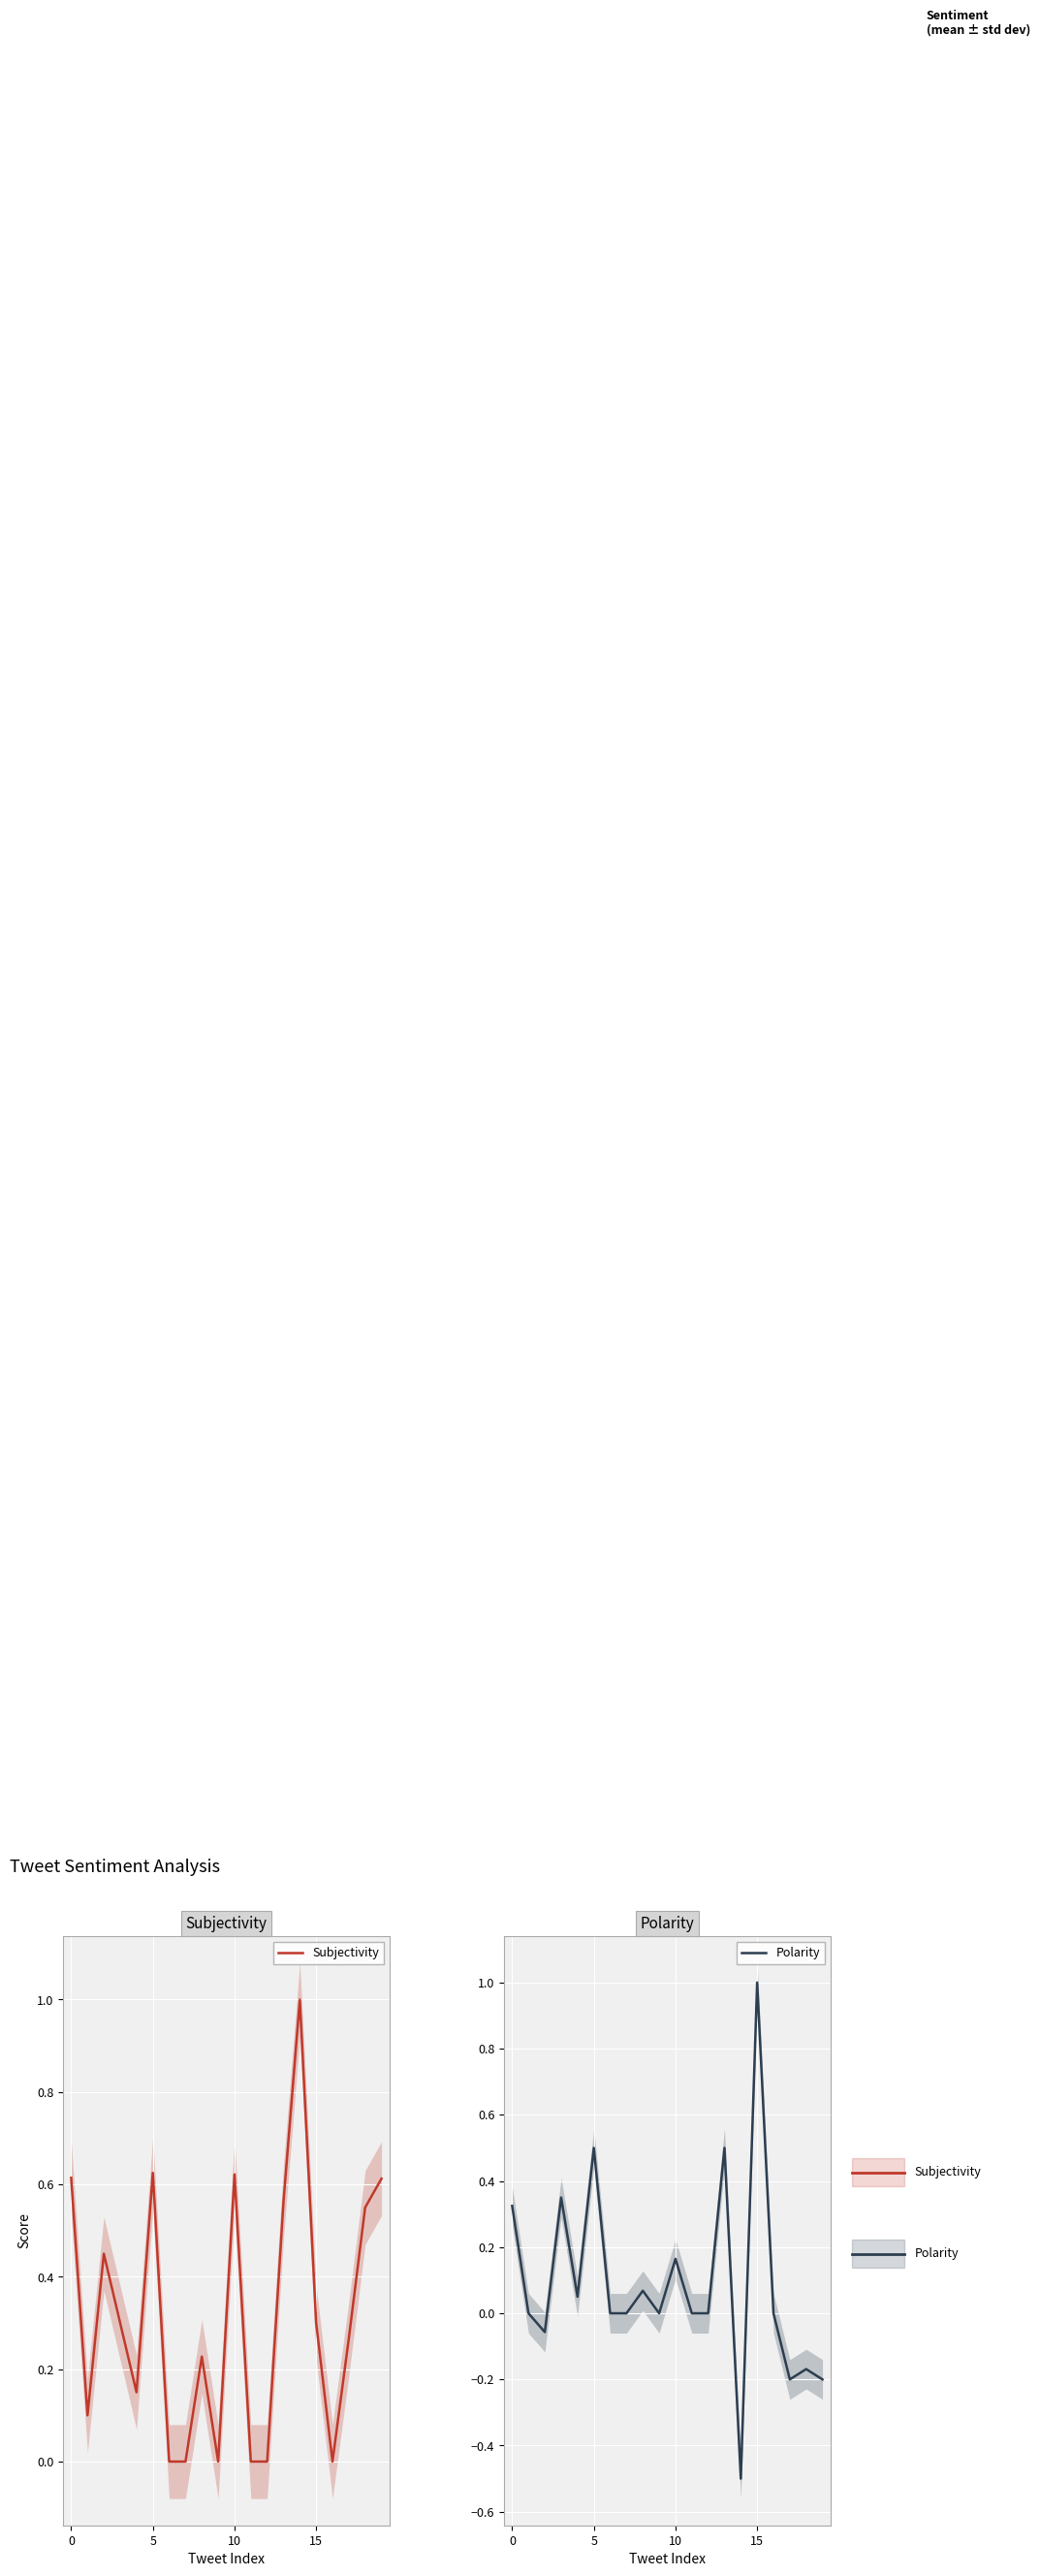

List the series in order of their peak value, lowest first.

Subjectivity, Polarity